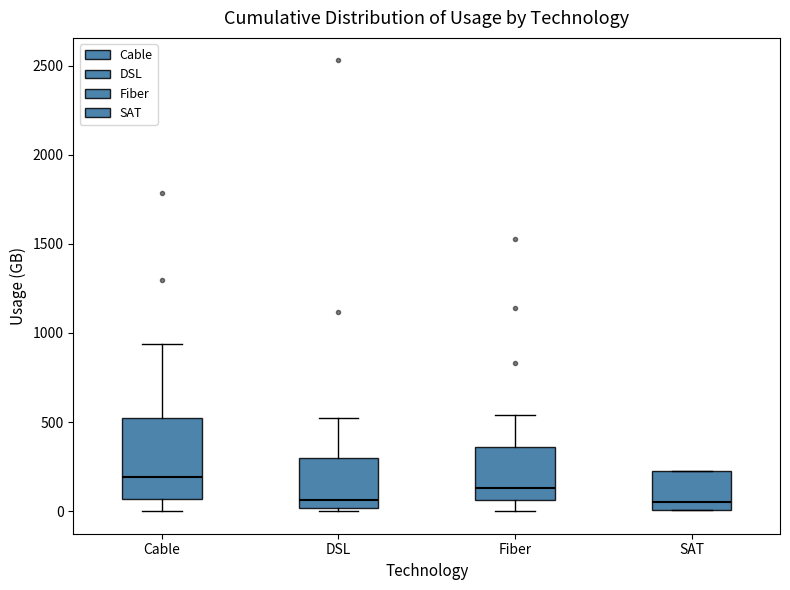

Reading left to right, transcribe this box plot: for each box, give where its median line is, the range the box spans, and where its two whiskers end, as read against the y-axis. The values are not printed on the chart, so give them approximately, as read against the axis.

Cable: median 200, box 50 to 500, whiskers 0 to 950
DSL: median 50, box 0 to 300, whiskers 0 (just below the box's lower edge) to 500
Fiber: median 150, box 50 to 350, whiskers 0 to 550
SAT: median 50, box 0 to 250, whiskers 0 to 250